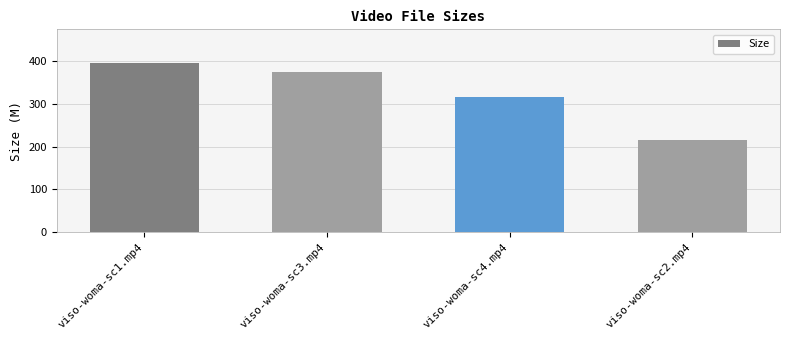

How many data points are less than 374?

2